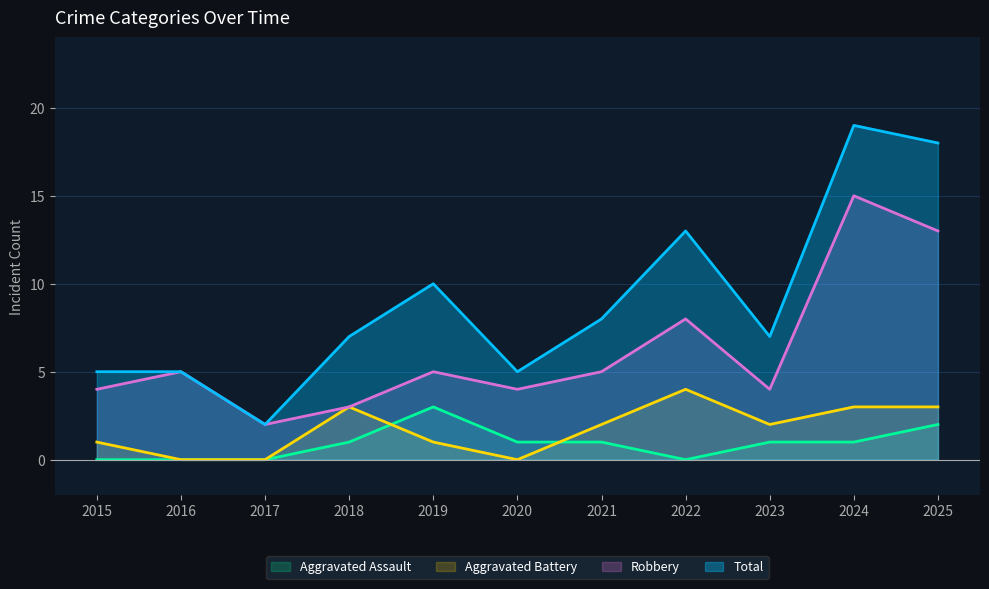

How many data points does each series have?

11